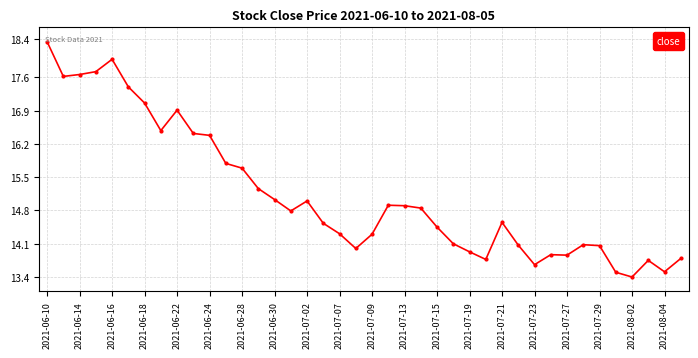

What is the greatest value displayed?

18.4